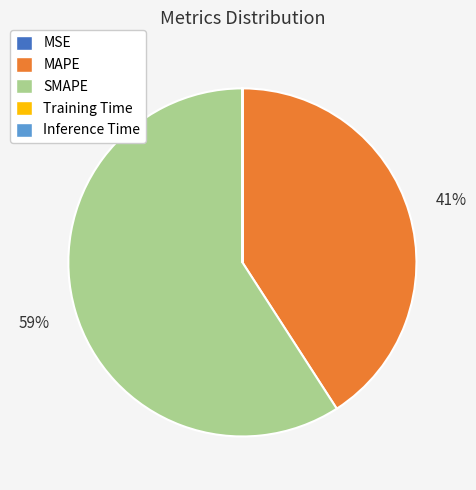

The SMAPE slice represents 52% of the pie. True or false?

False